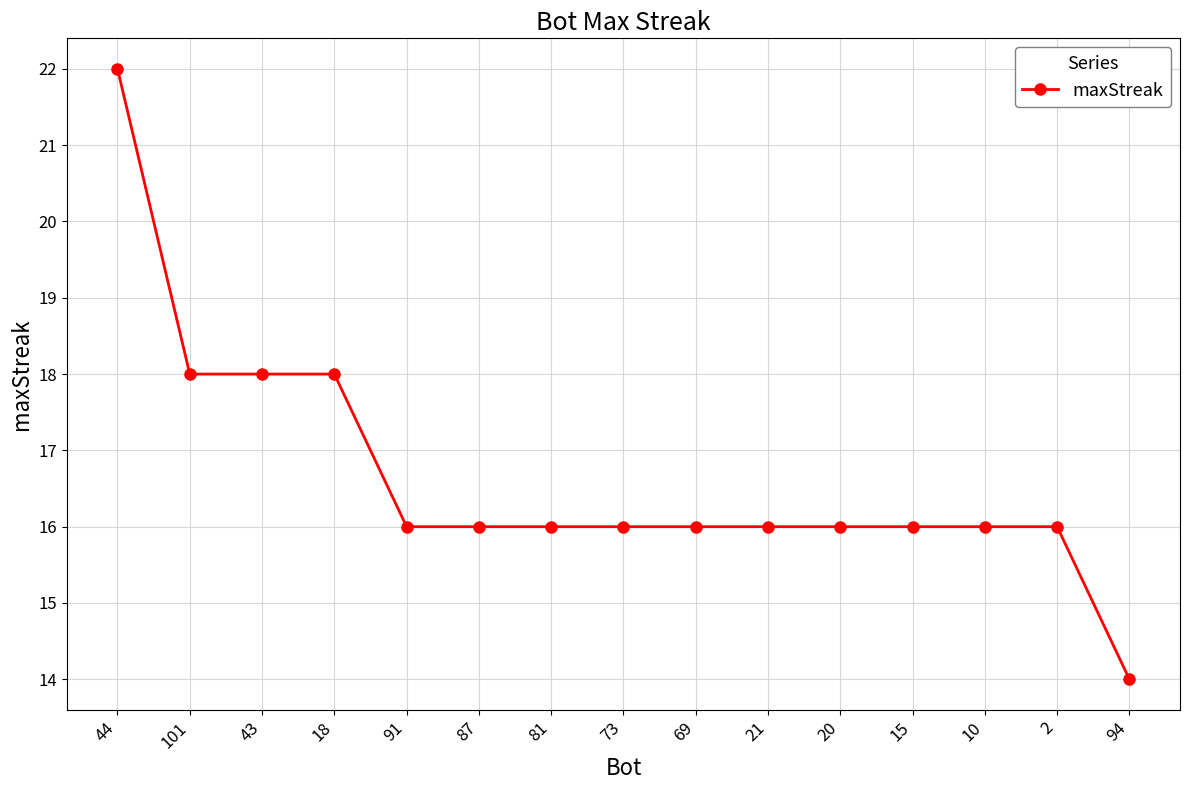

Count the number of data series in this chart.

1